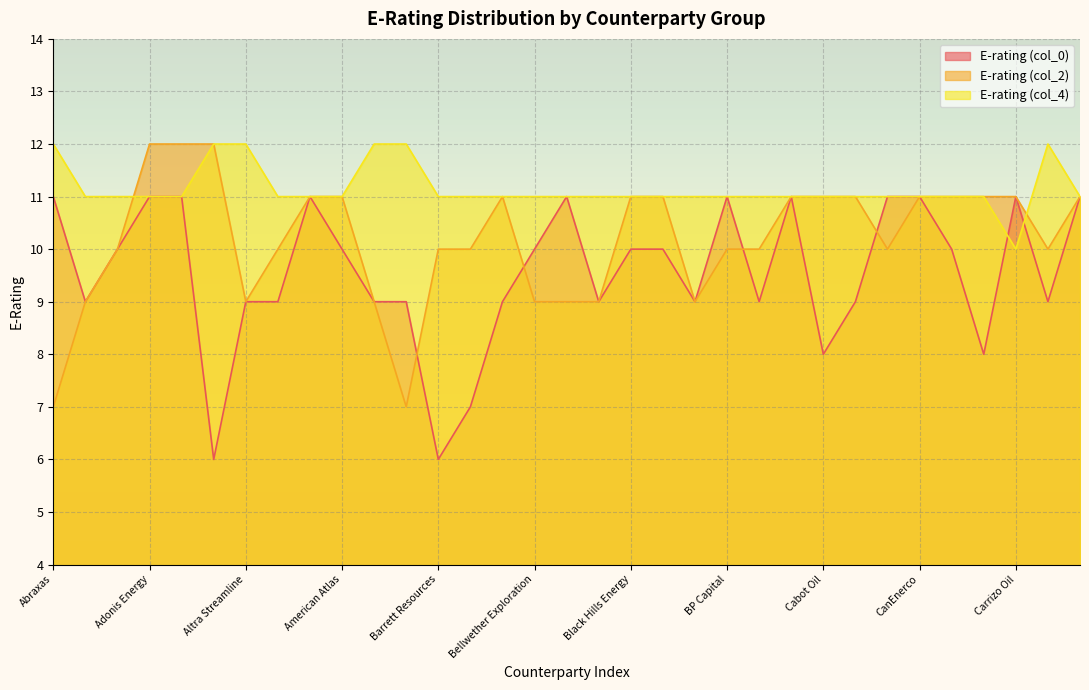

What is the spread (max minus min) of values at Basin Exploration?

4